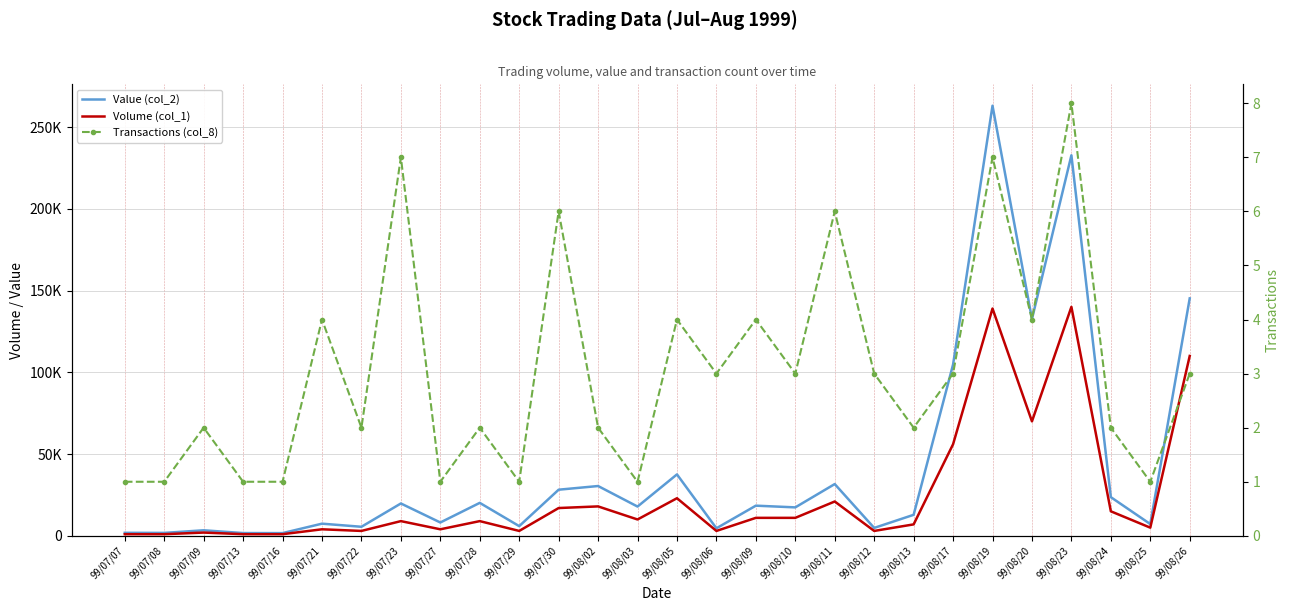

Reading left to right, what are all the values shown in this chart?

Value (col_2): 1850	1800	3390	1700	1670	7440	5540	19790	8160	20160	5940	28210	30460	17900	37570	4620	18450	17400	31660	4840	12850	104750	263020	132550	232700	23650	7200	145200
Volume (col_1): 1000	1000	2000	1000	1000	4000	3000	9000	4000	9000	3000	17000	18000	10000	23000	3000	11000	11000	21000	3000	7000	56000	139000	70000	140000	15000	5000	110000
Transactions (col_8): 1	1	2	1	1	4	2	7	1	2	1	6	2	1	4	3	4	3	6	3	2	3	7	4	8	2	1	3